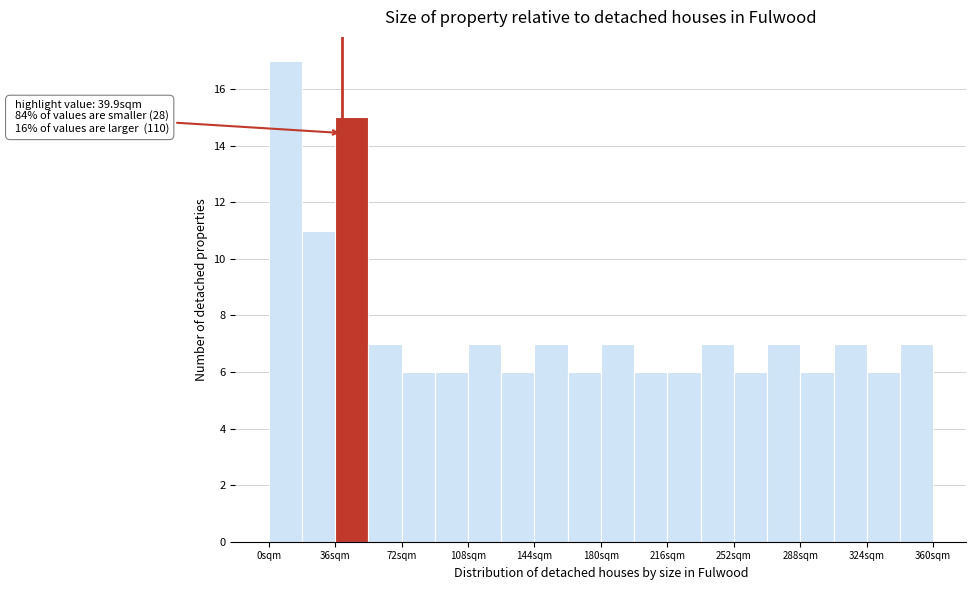

Around what value on the x-axis is the tallest bar? Give the approximate position of its centre, as read against the axis.

10